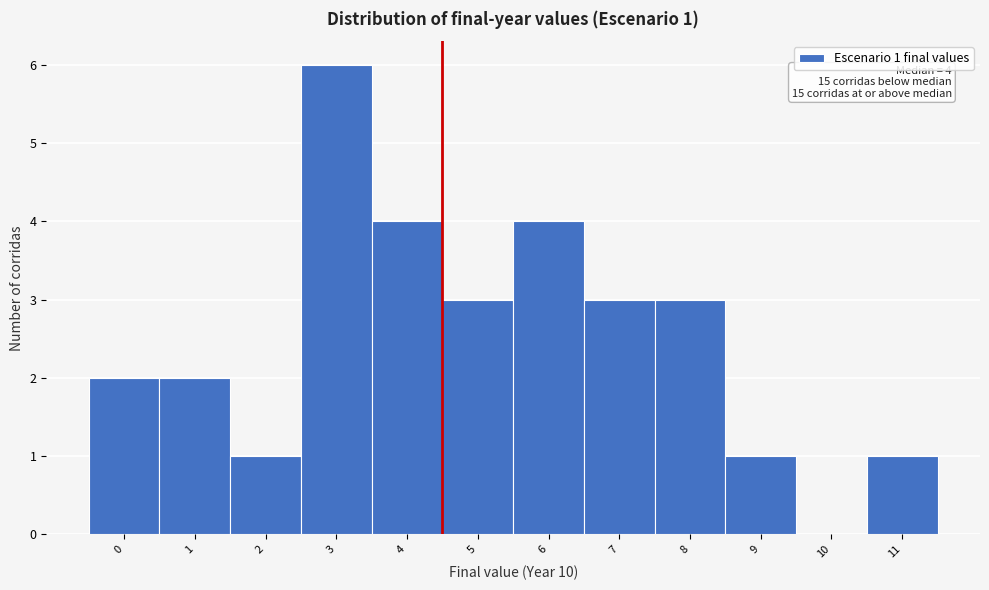

Over which range of the x-axis is the bar tallest?

2.5 to 3.5